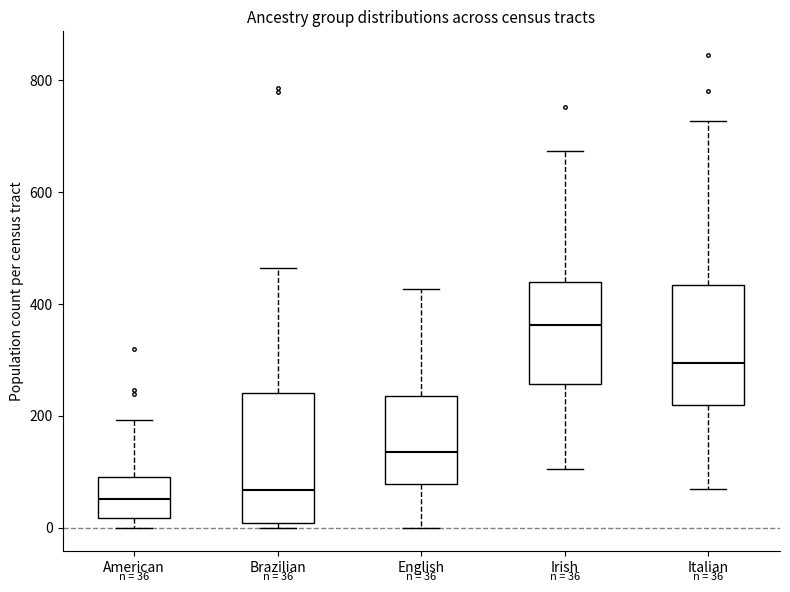

Which box has the highest median line?

Irish